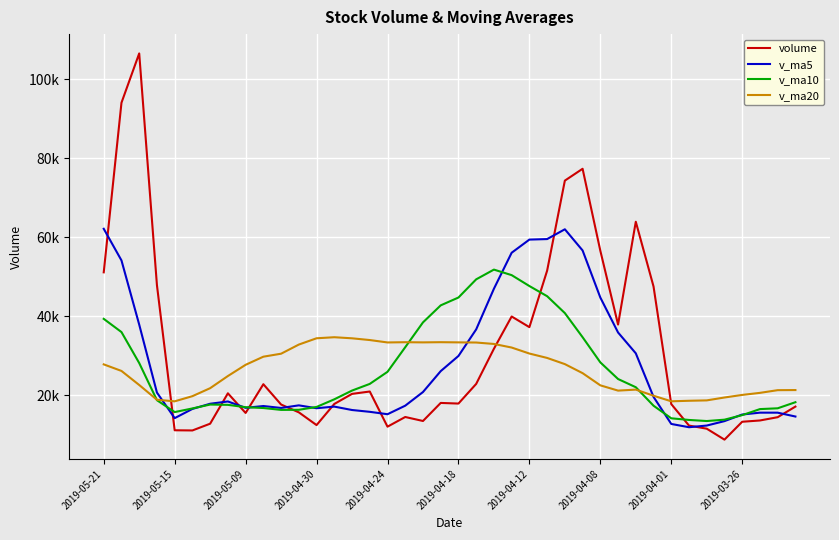

Where does the v_ma5 series first go above 17828?

2019-05-21